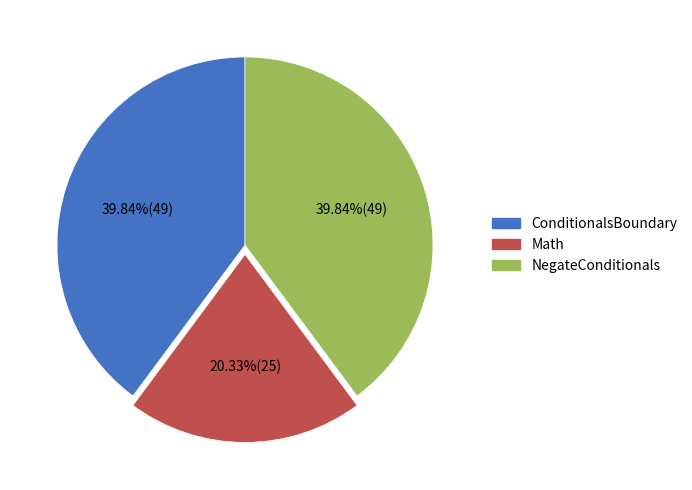

Is there any slice that represents more than half of the pie?

No